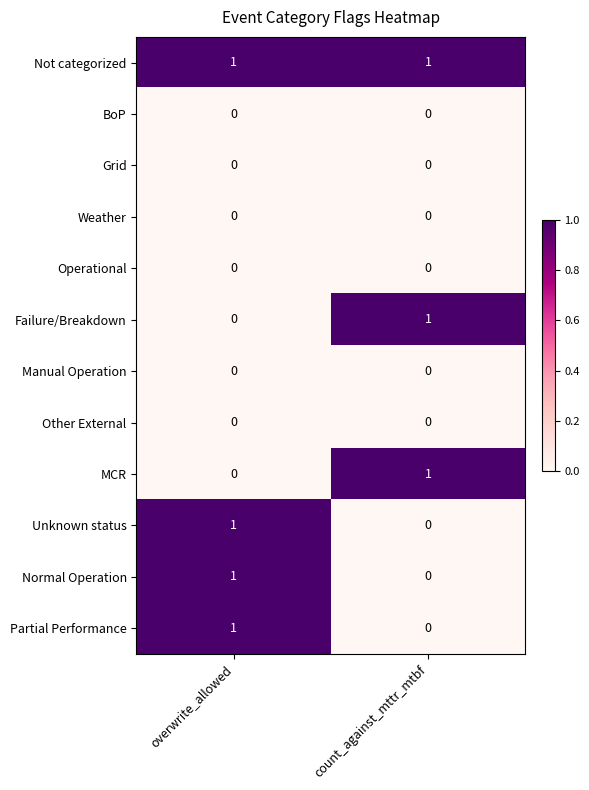

At which label does MCR reach its minimum?

overwrite_allowed